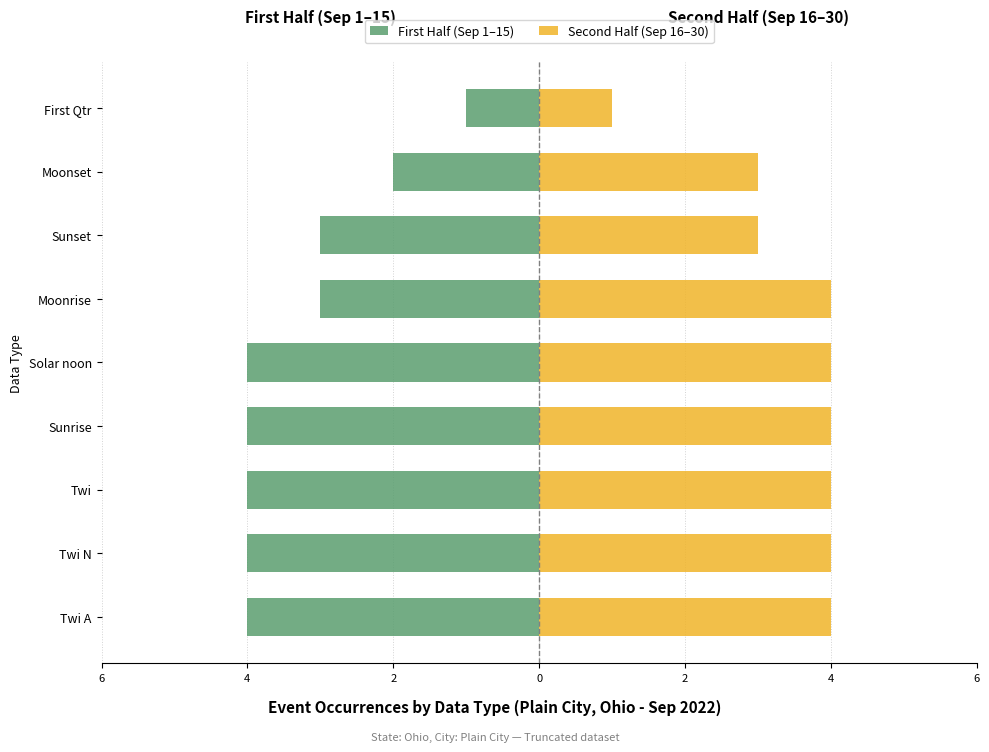

The First Half (Sep 1–15) series shows -1 at Moonset. True or false?

False